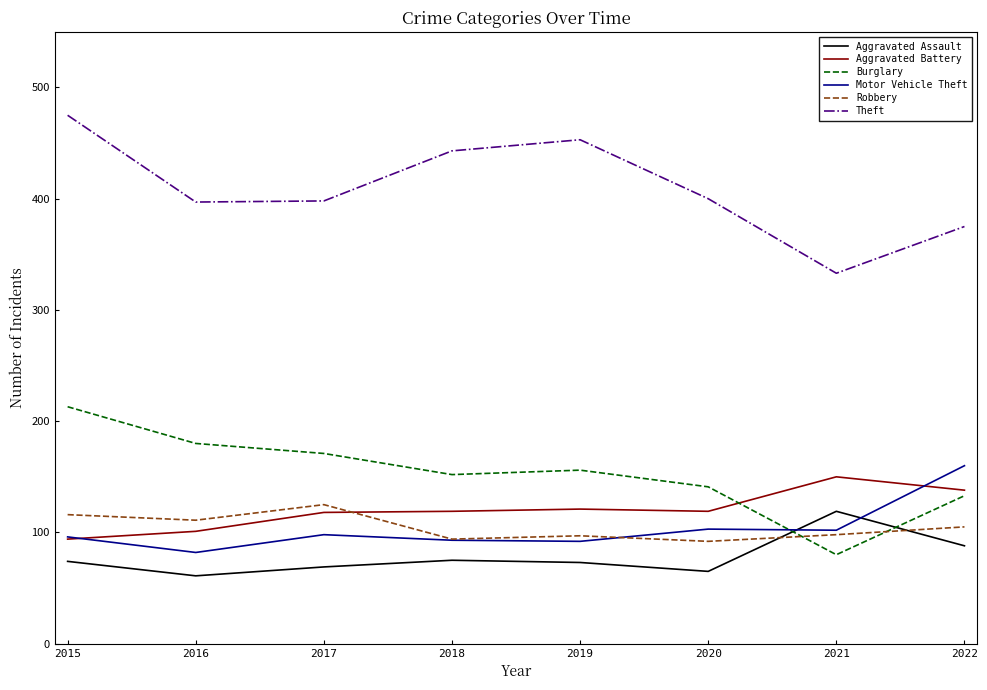

Is the value of Burglary at 2016 greater than the value of Theft at 2020?

No